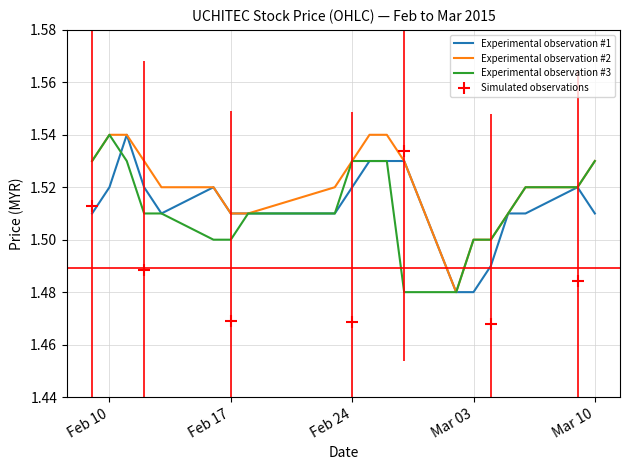

Which category has the highest value in the Experimental observation #3 series?

Feb 10